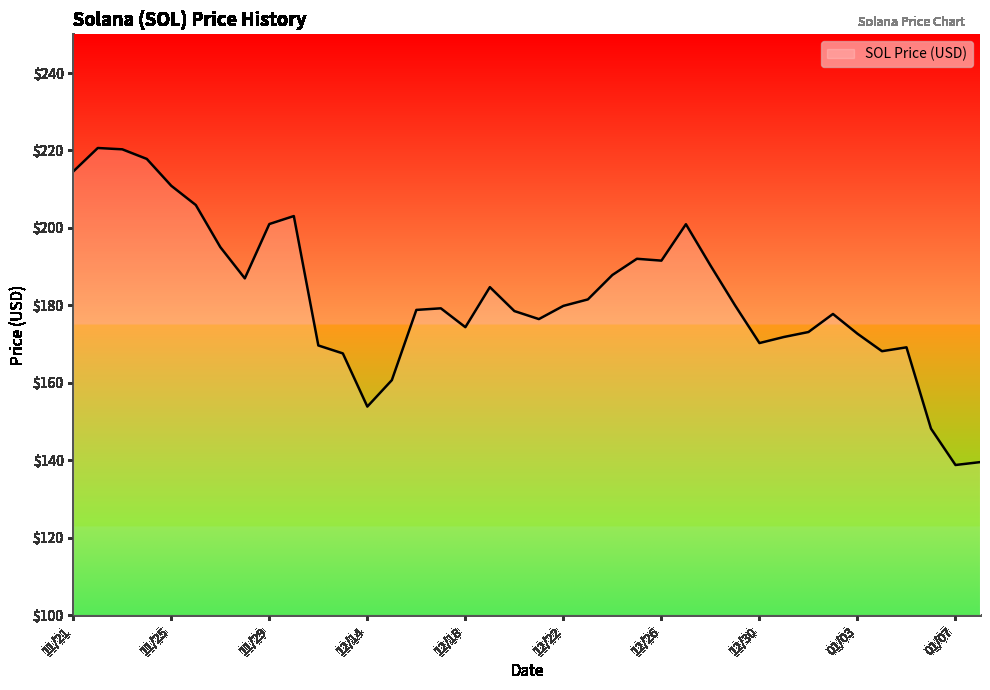

What is the difference between the maximum and minimum values?

81.8